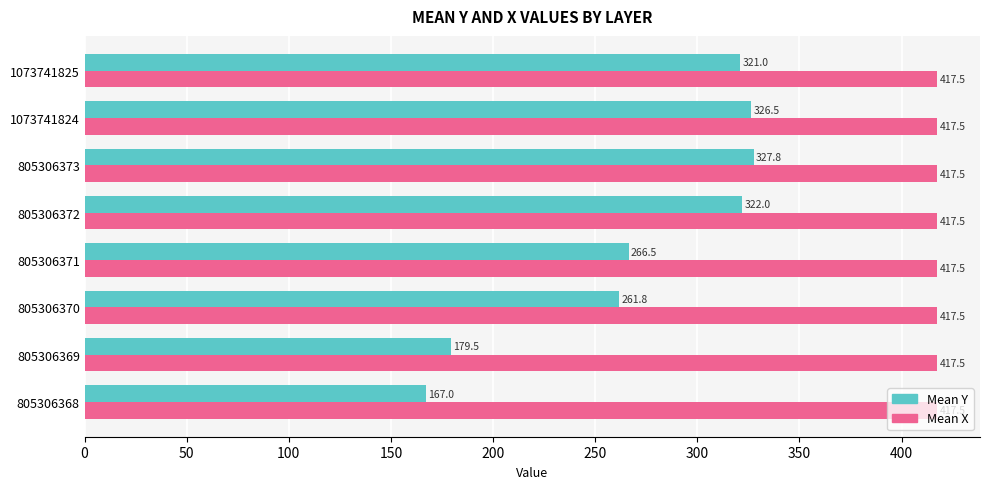

What are all the series names shown in the legend?

Mean Y, Mean X